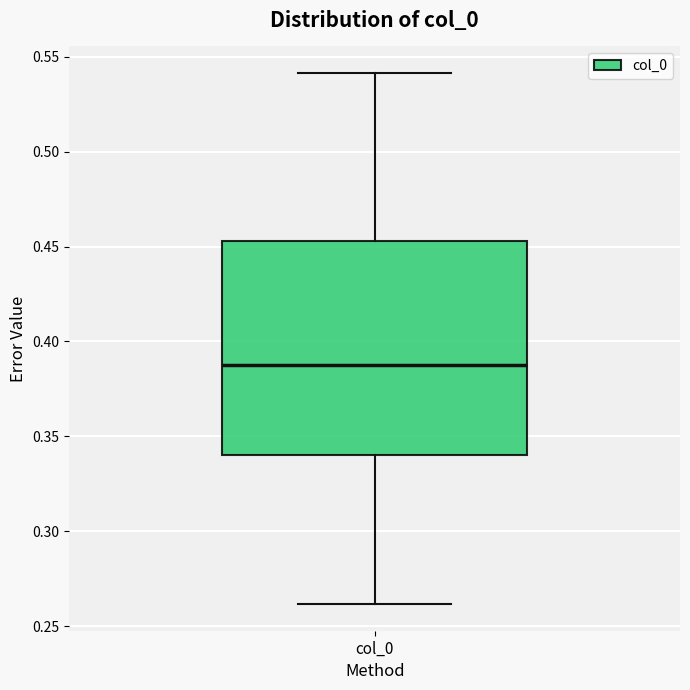

Transcribe this box plot: give where the median line is, the range the box spans, and where the two whiskers end, as read against the y-axis. The values are not printed on the chart, so give them approximately, as read against the axis.

median 0.385, box 0.340 to 0.455, whiskers 0.260 to 0.540